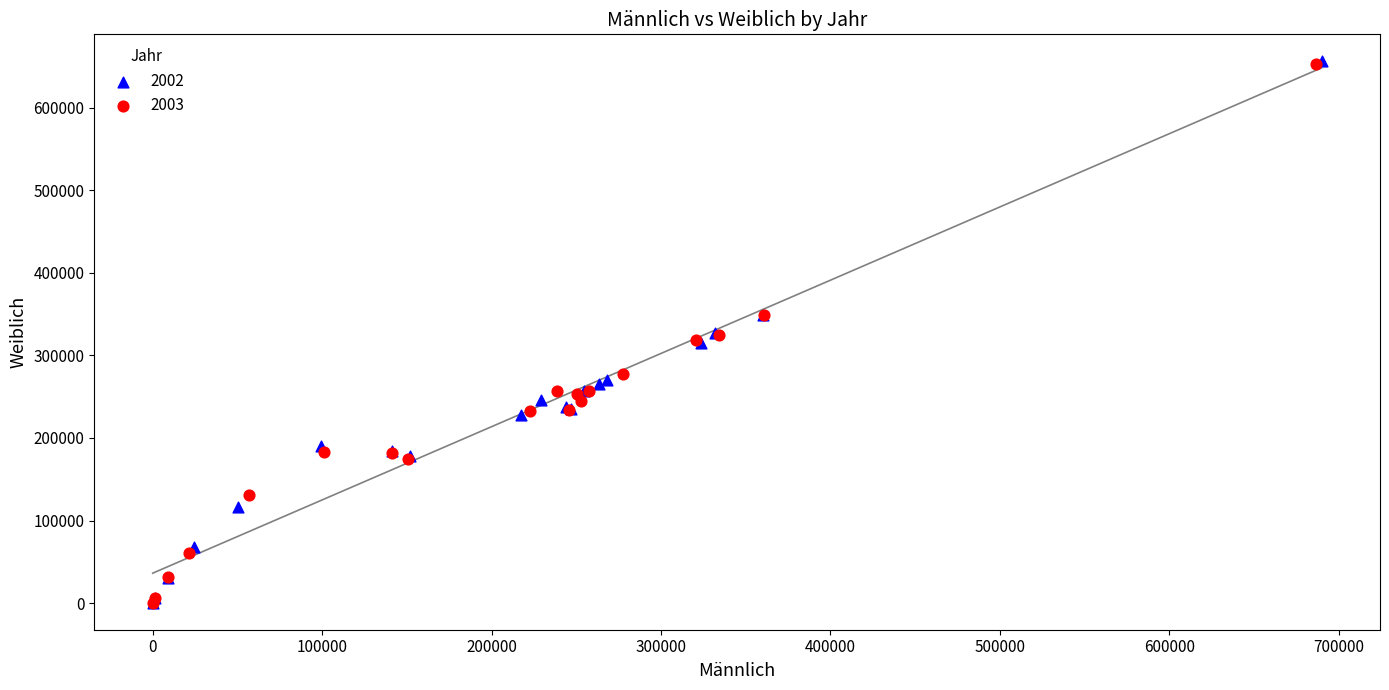

Which series has the largest Y range (max minus min)?

2002